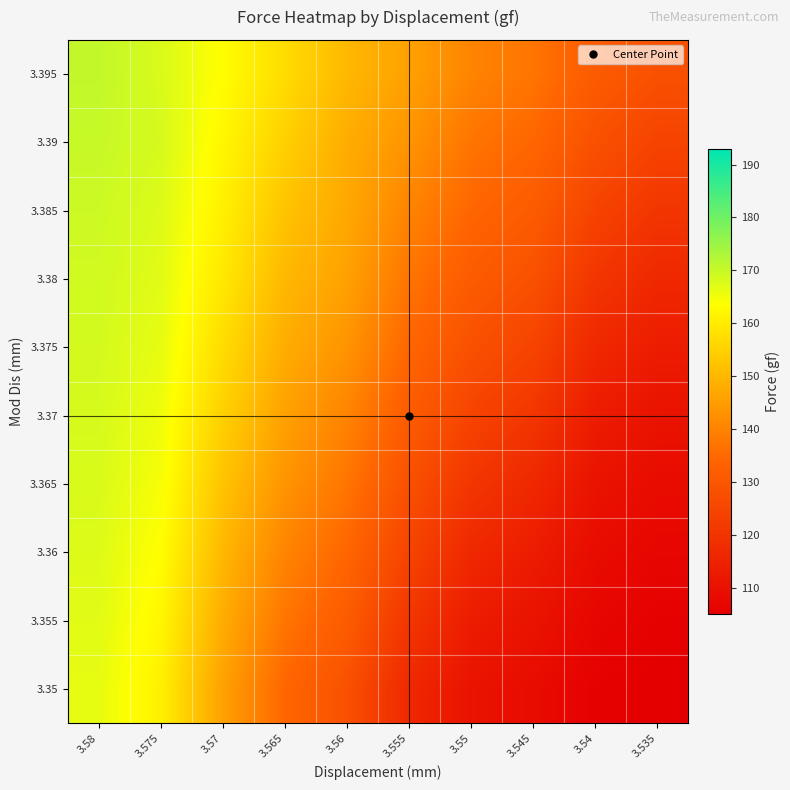

Reading right to left, what are all the values shown in this chart?

3.395: 3.535=128.2	3.54=131.4	3.545=137.2	3.55=140.1	3.555=145.7	3.56=150.0	3.565=157.0	3.57=163.3	3.575=167.9	3.58=170.5
3.39: 3.535=124.5	3.54=128.2	3.545=134.3	3.55=137.2	3.555=143.2	3.56=147.8	3.565=154.7	3.57=162.0	3.575=168.3	3.58=170.0
3.385: 3.535=120.5	3.54=124.5	3.545=131.4	3.55=134.3	3.555=140.1	3.56=147.0	3.565=152.2	3.57=160.8	3.575=167.5	3.58=169.4
3.38: 3.535=116.6	3.54=120.5	3.545=128.2	3.55=131.4	3.555=137.2	3.56=145.7	3.565=150.0	3.57=159.3	3.575=167.0	3.58=168.9
3.375: 3.535=113.3	3.54=116.6	3.545=124.5	3.55=128.2	3.555=134.3	3.56=143.2	3.565=147.8	3.57=157.0	3.575=166.3	3.58=168.5
3.37: 3.535=110.5	3.54=113.3	3.545=120.5	3.55=124.5	3.555=131.4	3.56=140.1	3.565=145.7	3.57=154.7	3.575=165.4	3.58=168.3
3.365: 3.535=108.5	3.54=110.5	3.545=116.6	3.55=120.5	3.555=128.2	3.56=137.2	3.565=143.2	3.57=152.2	3.575=164.5	3.58=167.9
3.36: 3.535=107.0	3.54=108.5	3.545=113.3	3.55=116.6	3.555=124.5	3.56=134.3	3.565=140.1	3.57=150.0	3.575=163.3	3.58=167.5
3.355: 3.535=105.6	3.54=107.0	3.545=110.5	3.55=113.3	3.555=120.5	3.56=131.4	3.565=137.2	3.57=147.8	3.575=162.0	3.58=167.0
3.35: 3.535=105.0	3.54=105.6	3.545=108.5	3.55=110.5	3.555=116.6	3.56=128.2	3.565=134.3	3.57=145.7	3.575=160.8	3.58=166.3